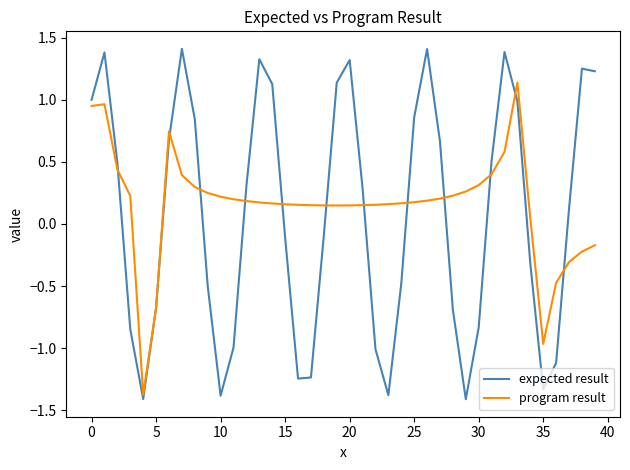

In expected result, how many points are higher than both neighbors (excluding endpoints)?

7